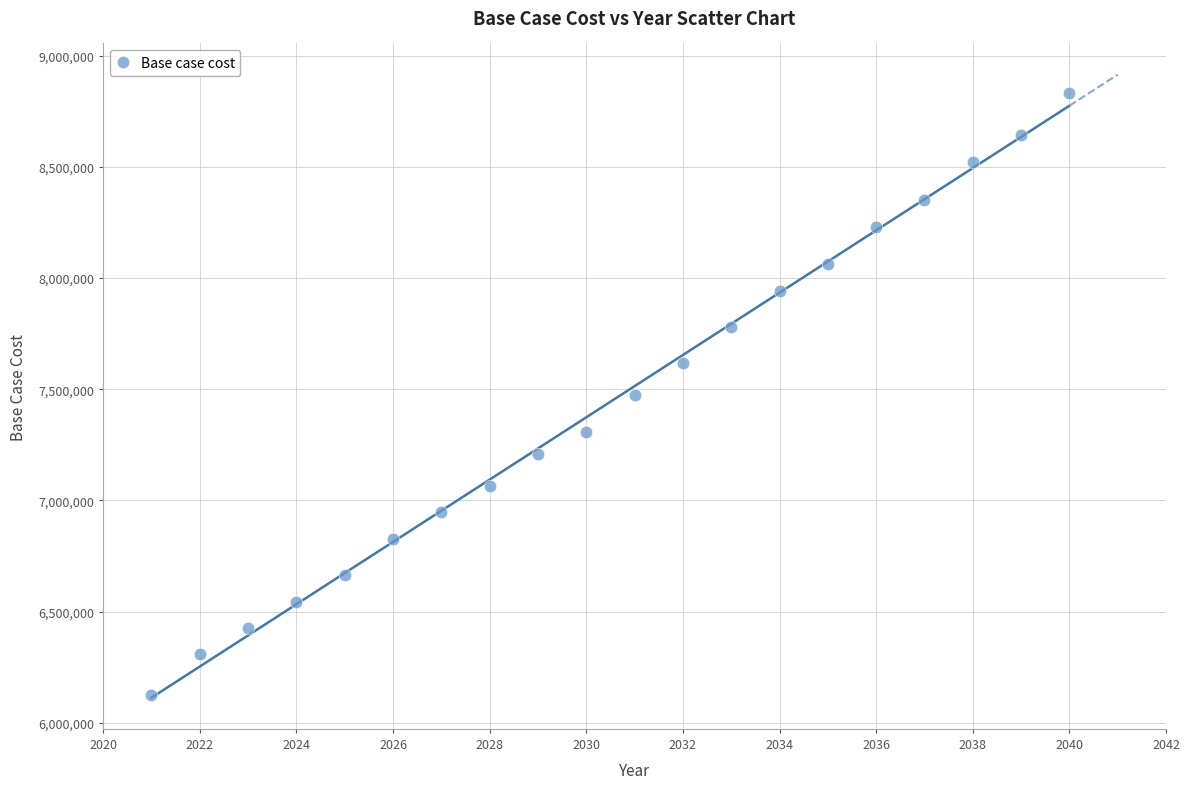

What is the range of Y values (max minus min)?

2704960.8